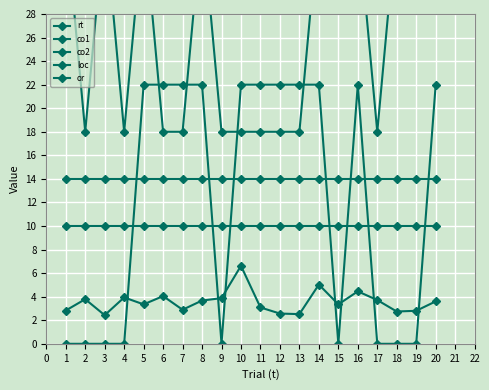

Reading left to right, extract all data points from this chart.

rt: 2.8	3.8	2.4	3.9	3.3	4.1	2.9	3.7	3.9	6.6	3.1	2.6	2.5	5.0	3.3	4.5	3.7	2.7	2.8	3.6
co1: 10.0	10.0	10.0	10.0	10.0	10.0	10.0	10.0	10.0	10.0	10.0	10.0	10.0	10.0	10.0	10.0	10.0	10.0	10.0	10.0
co2: 14.0	14.0	14.0	14.0	14.0	14.0	14.0	14.0	14.0	14.0	14.0	14.0	14.0	14.0	14.0	14.0	14.0	14.0	14.0	14.0
loc: 36.0	18.0	36.0	18.0	36.0	18.0	18.0	36.0	18.0	18.0	18.0	18.0	18.0	36.0	36.0	36.0	18.0	36.0	36.0	36.0
or: 0.0	0.0	0.0	0.0	22.0	22.0	22.0	22.0	0.0	22.0	22.0	22.0	22.0	22.0	0.0	22.0	0.0	0.0	0.0	22.0